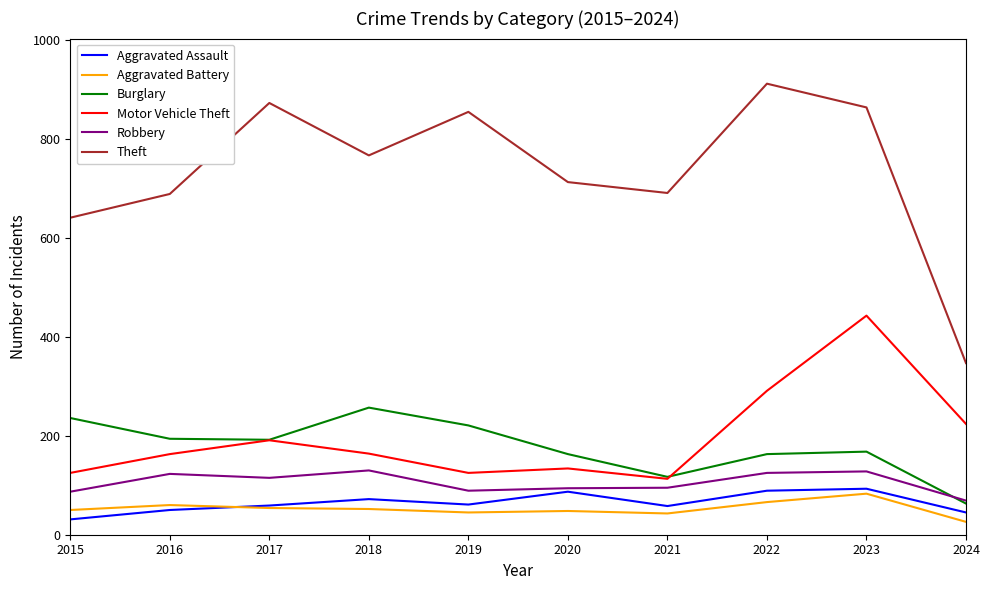

True or false: Motor Vehicle Theft and Aggravated Battery intersect in this chart.

False